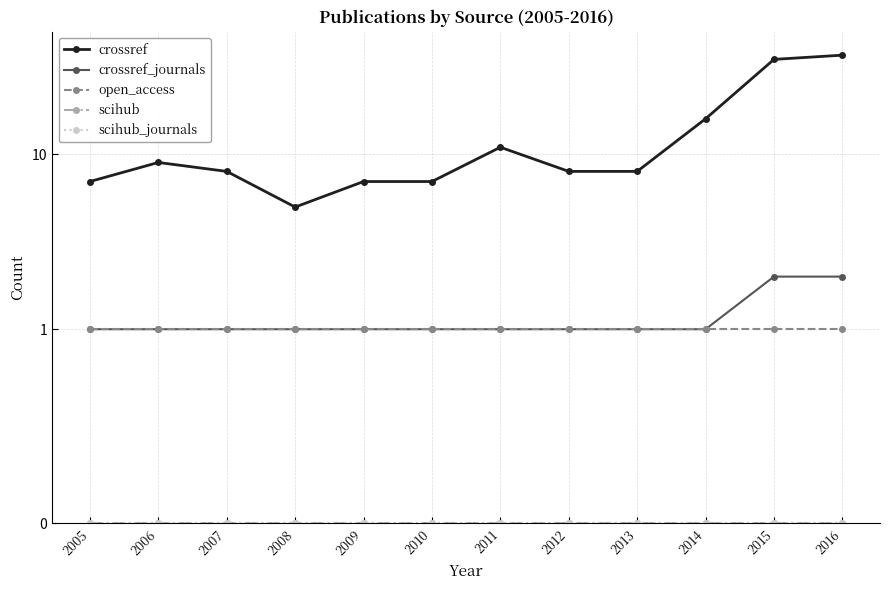

What are all the series names shown in the legend?

crossref, crossref_journals, open_access, scihub, scihub_journals